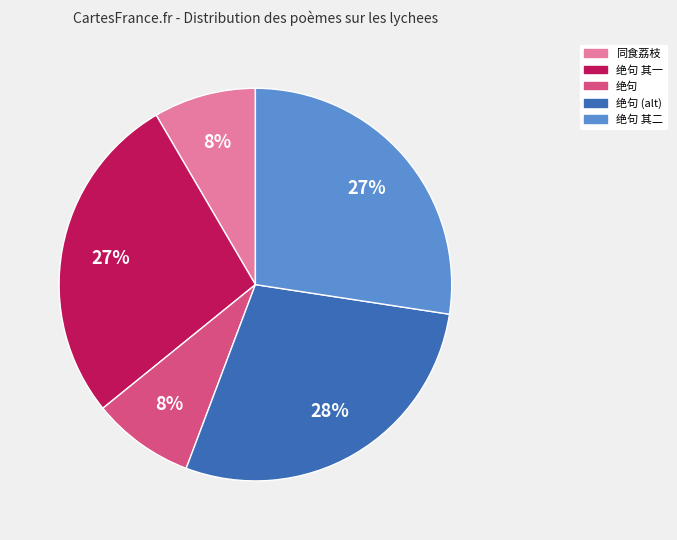

Is there any slice that represents more than half of the pie?

No